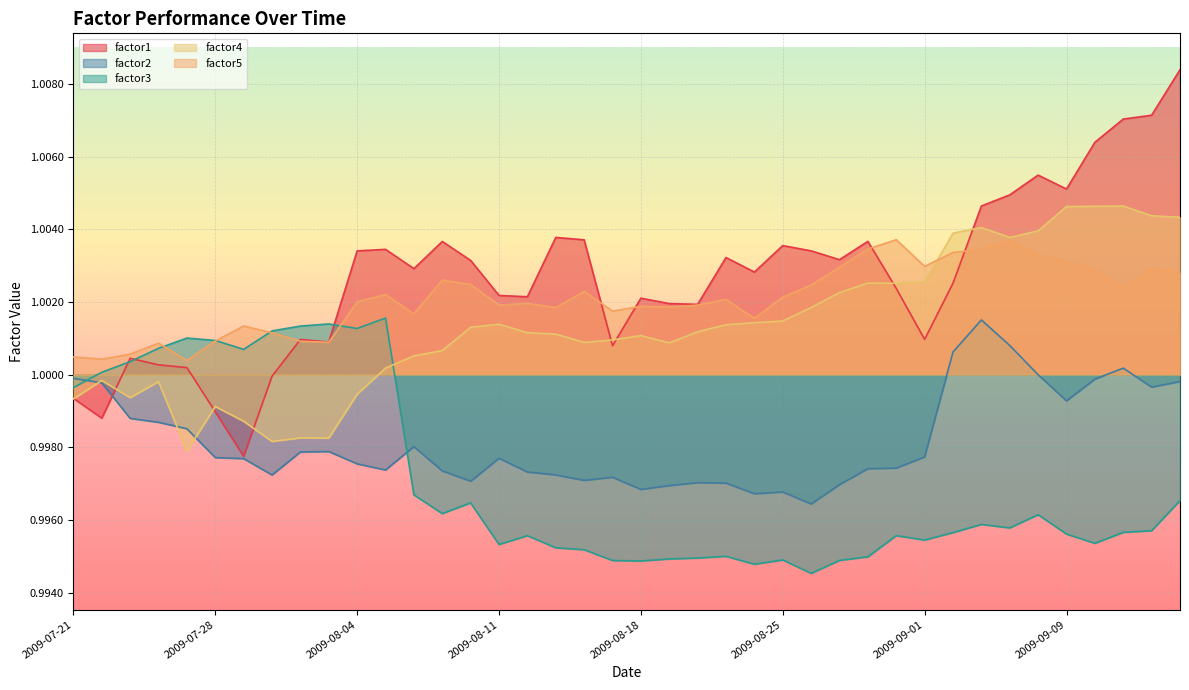

Where is the first local minimum for factor4?

2009-07-23